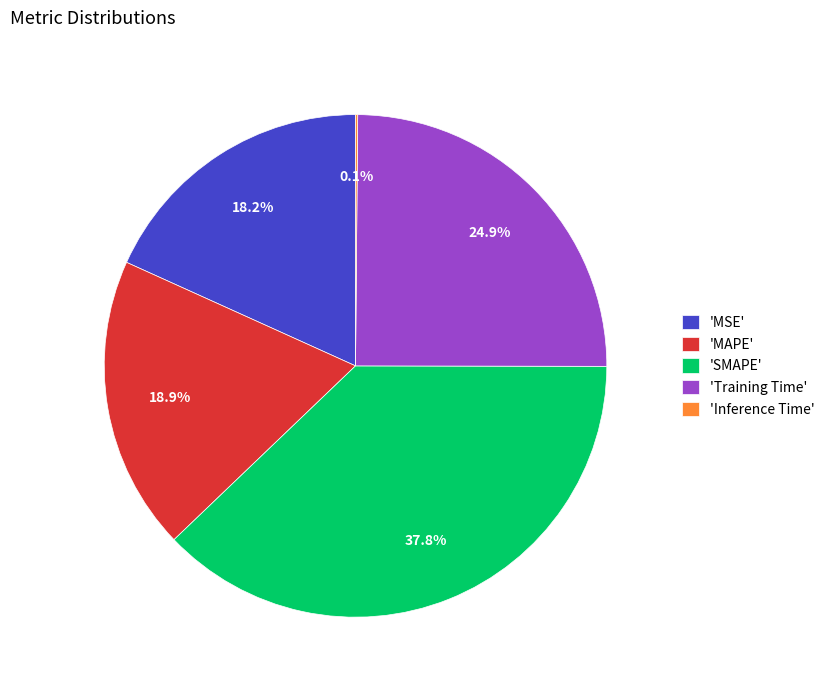

Is 'MAPE' the majority of the pie?

No